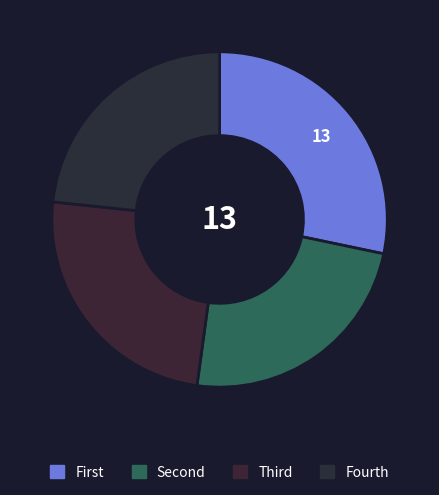

What is the smallest slice in the pie chart?

Fourth